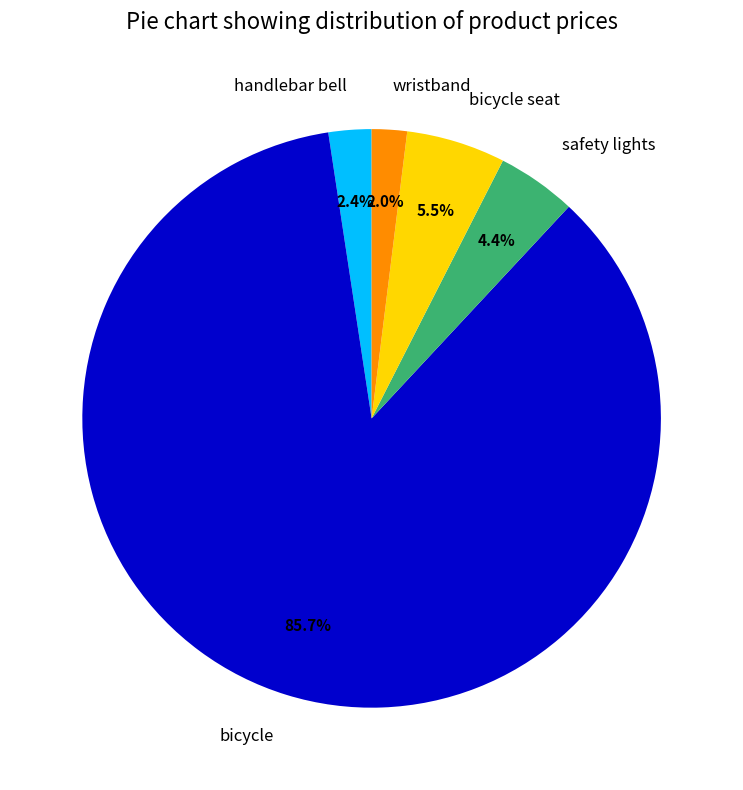

Is bicycle the majority of the pie?

Yes